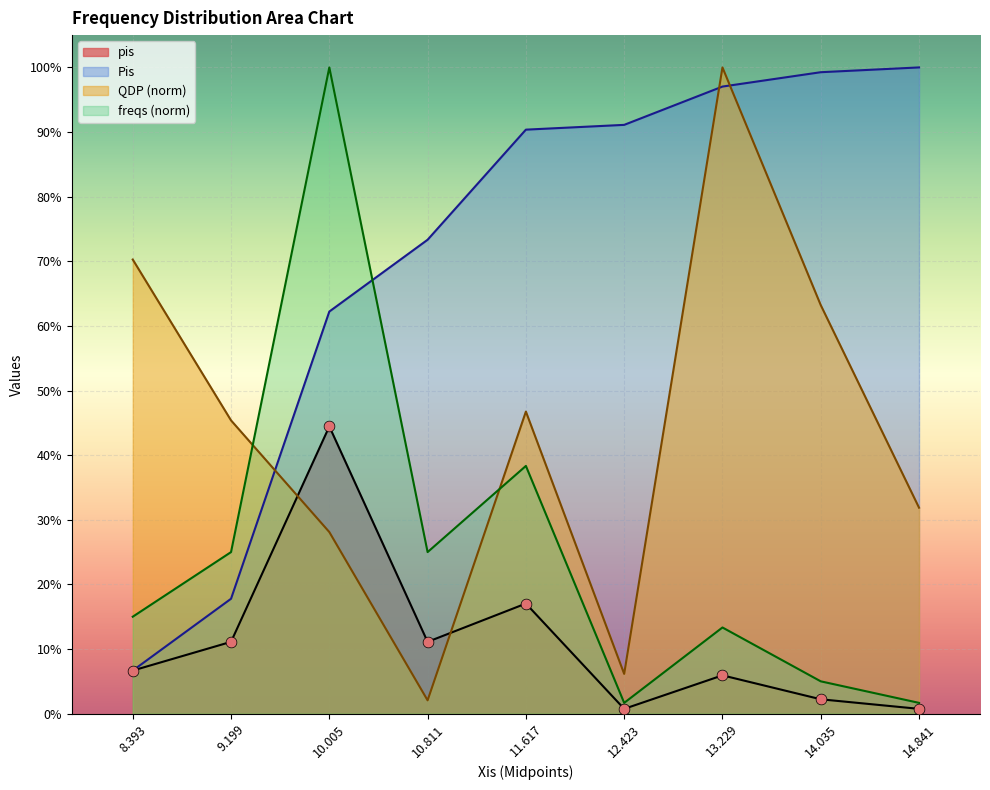

Is the value of Pis at 8.393 greater than the value of QDP at 10.811?

Yes